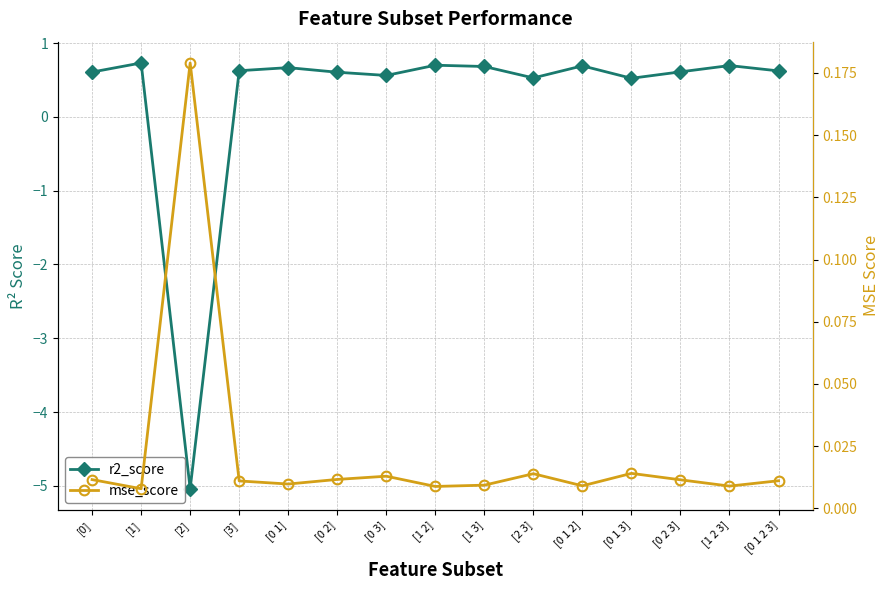

Reading right to left, transcribe all the data shown in this chart.

r2_score: [0 1 2 3]=0.6	[1 2 3]=0.7	[0 2 3]=0.6	[0 1 3]=0.5	[0 1 2]=0.7	[2 3]=0.5	[1 3]=0.7	[1 2]=0.7	[0 3]=0.6	[0 2]=0.6	[0 1]=0.7	[3]=0.6	[2]=-5.0	[1]=0.7	[0]=0.6
mse_score: [0 1 2 3]=0.0	[1 2 3]=0.0	[0 2 3]=0.0	[0 1 3]=0.0	[0 1 2]=0.0	[2 3]=0.0	[1 3]=0.0	[1 2]=0.0	[0 3]=0.0	[0 2]=0.0	[0 1]=0.0	[3]=0.0	[2]=0.2	[1]=0.0	[0]=0.0